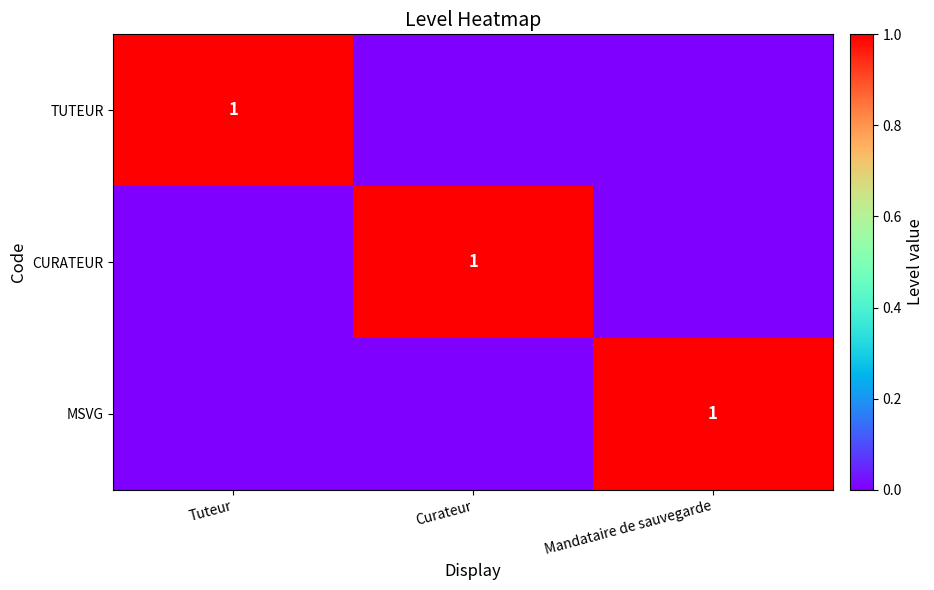

The value of TUTEUR at Tuteur is 1. True or false?

True